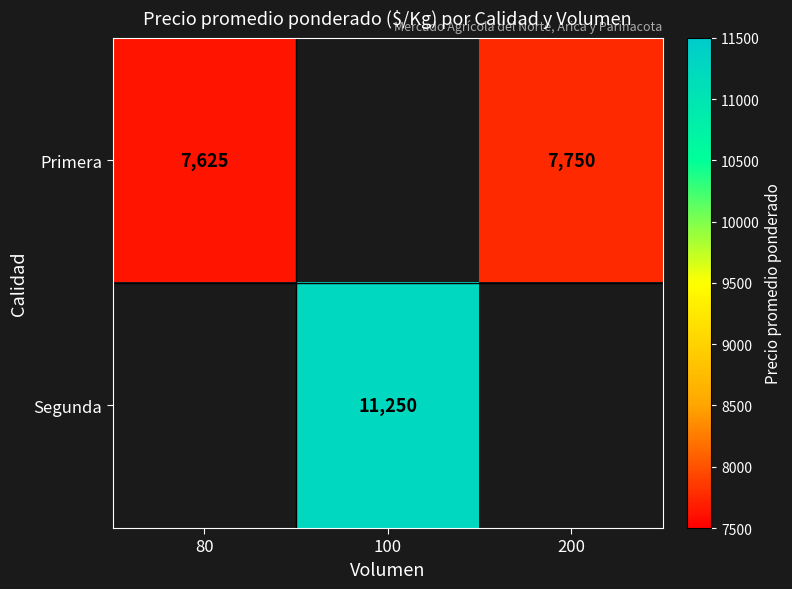

The Primera series shows 7625 at 80. True or false?

True